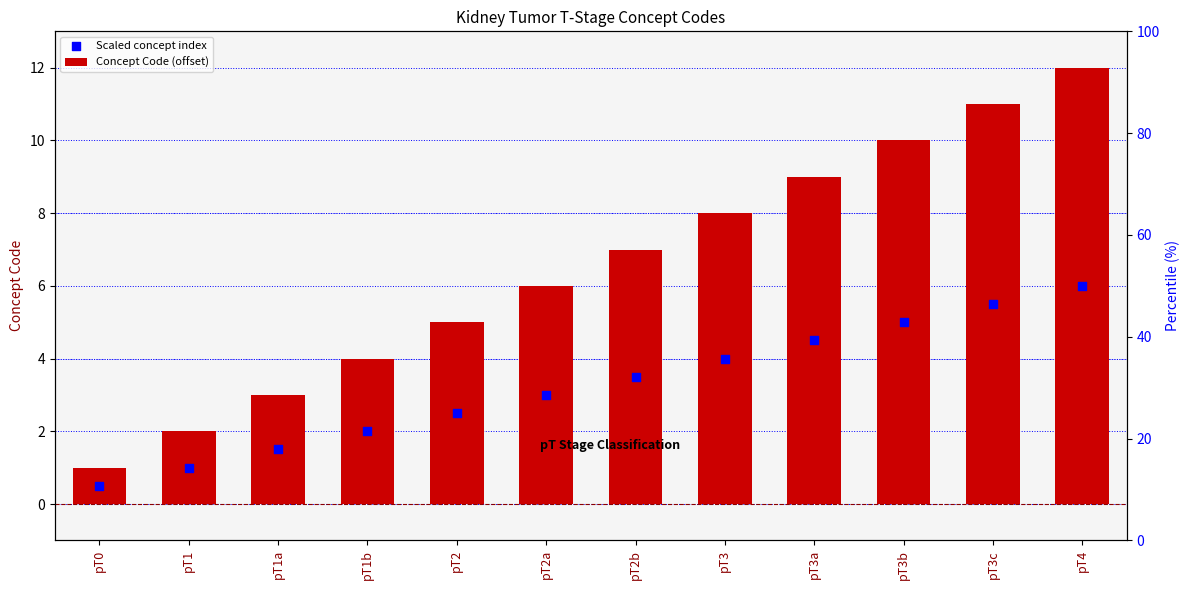

Is the value of Concept Code (offset) at pT3b greater than the value of Scaled concept index at pT3a?

Yes